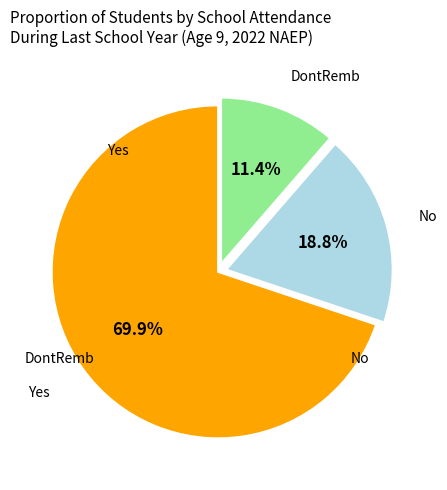

Is there a majority slice in this chart?

Yes